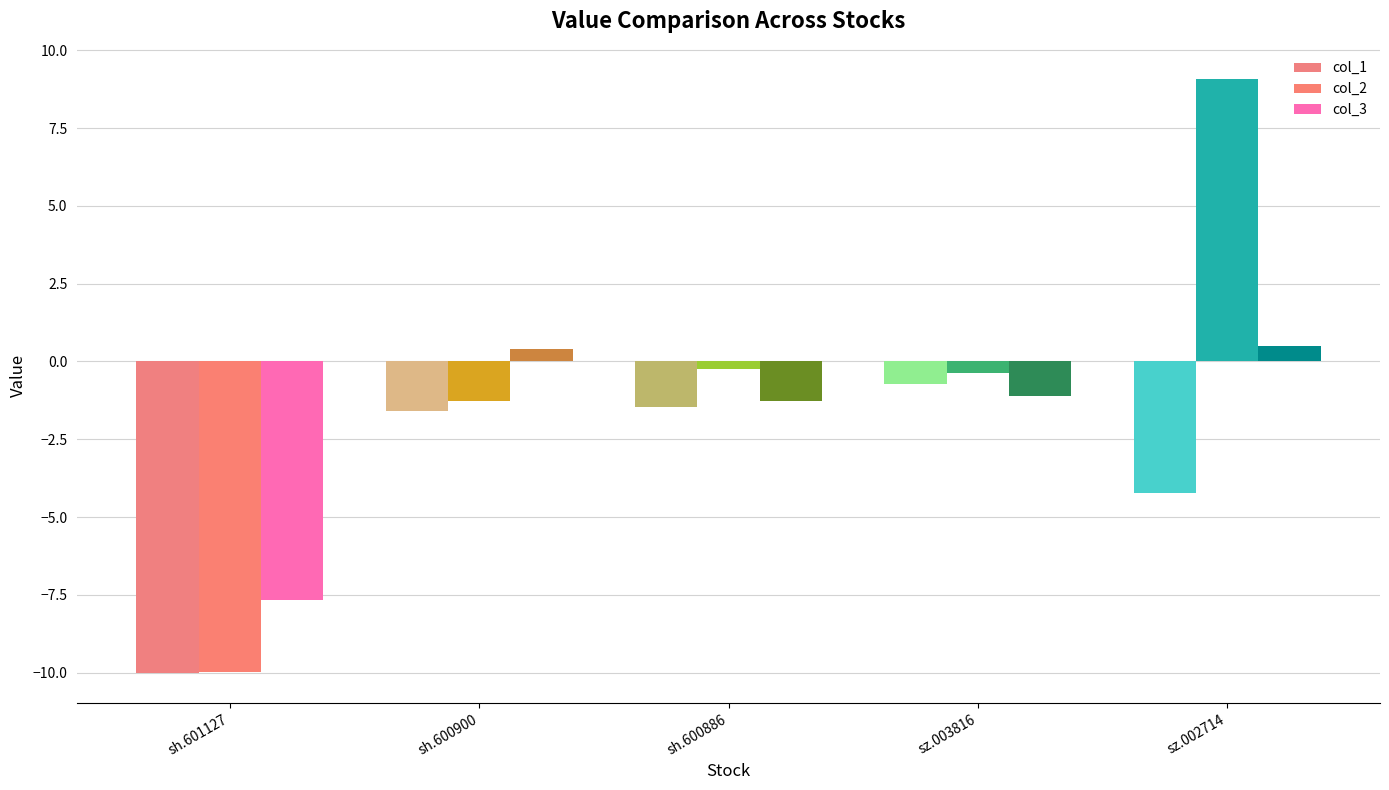

What are all the series names shown in the legend?

col_1, col_2, col_3